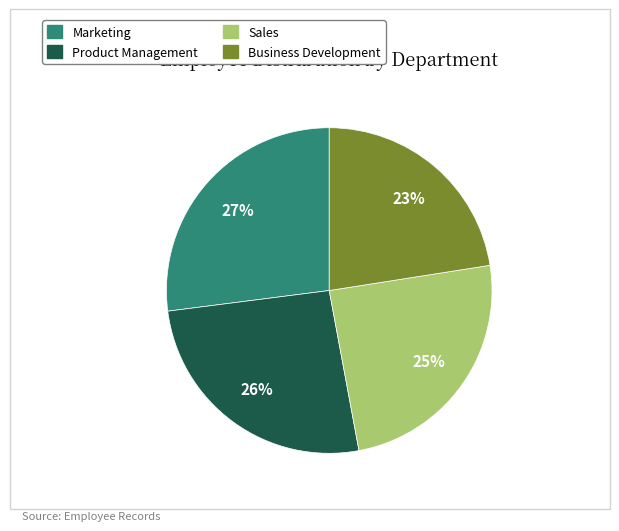

To the nearest percent, what is the average slice percentage?

25%